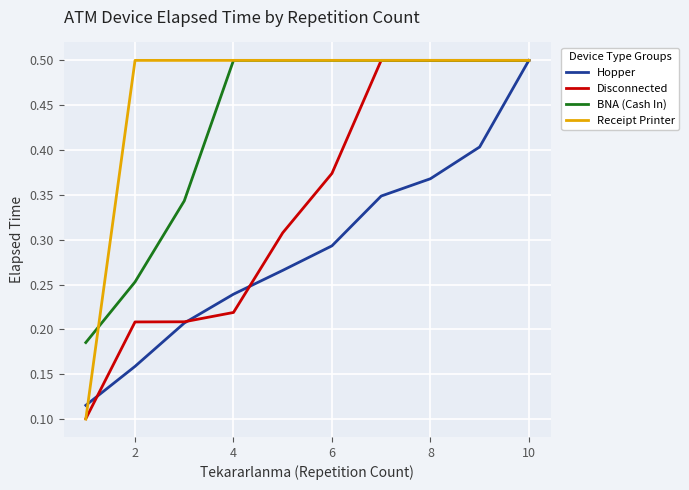

Count the BNA (Cash In) values in the range 0 to 1.

10